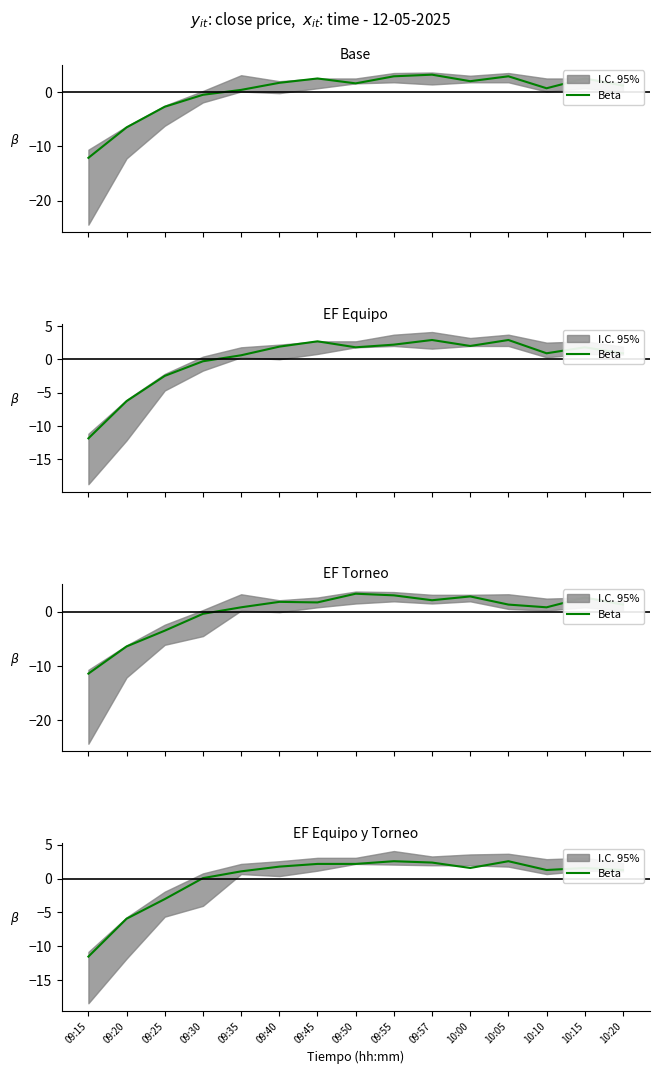

What position from the right is 10:05?

4